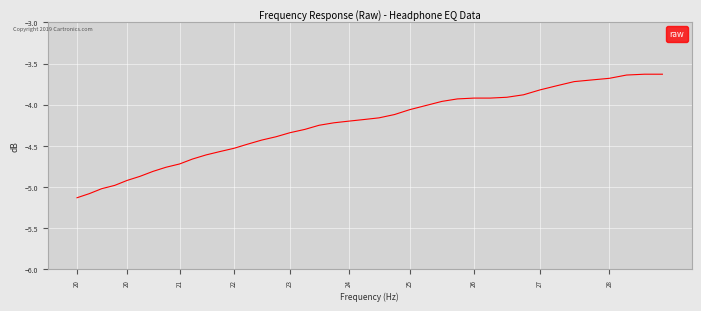

What is the value of the 19th point from the left?

-4.2